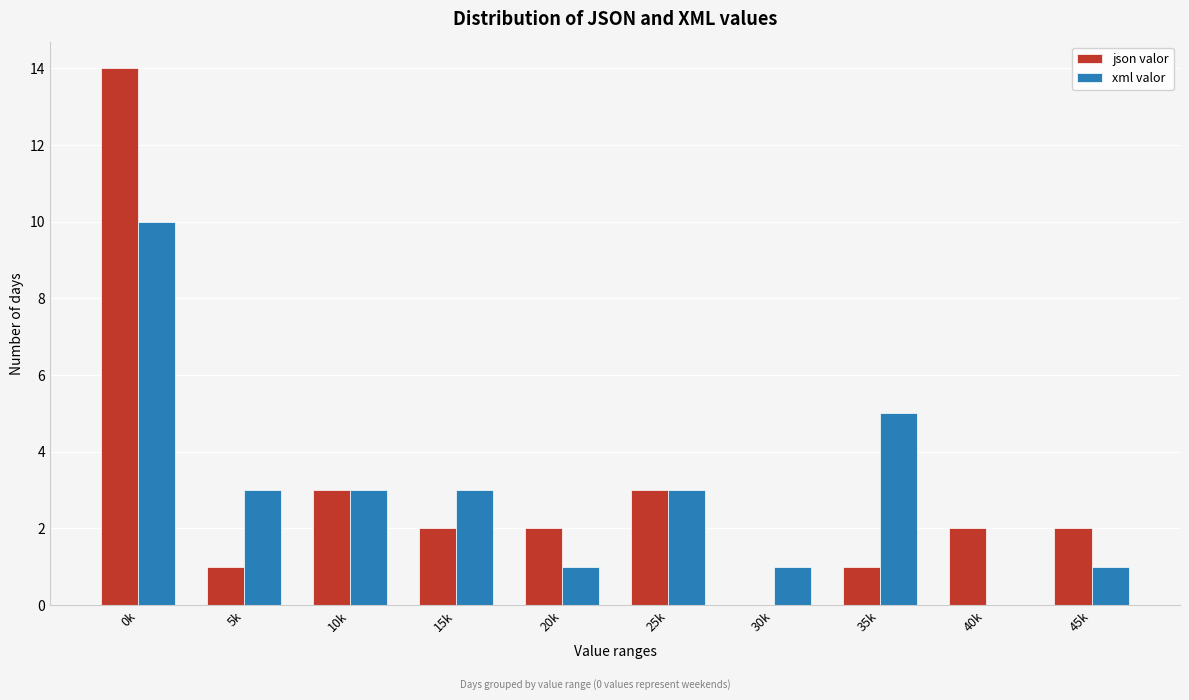

Reading left to right, extract all data points from this chart.

json valor: 0k=14	5k=1	10k=3	15k=2	20k=2	25k=3	30k=0	35k=1	40k=2	45k=2
xml valor: 0k=10	5k=3	10k=3	15k=3	20k=1	25k=3	30k=1	35k=5	40k=0	45k=1